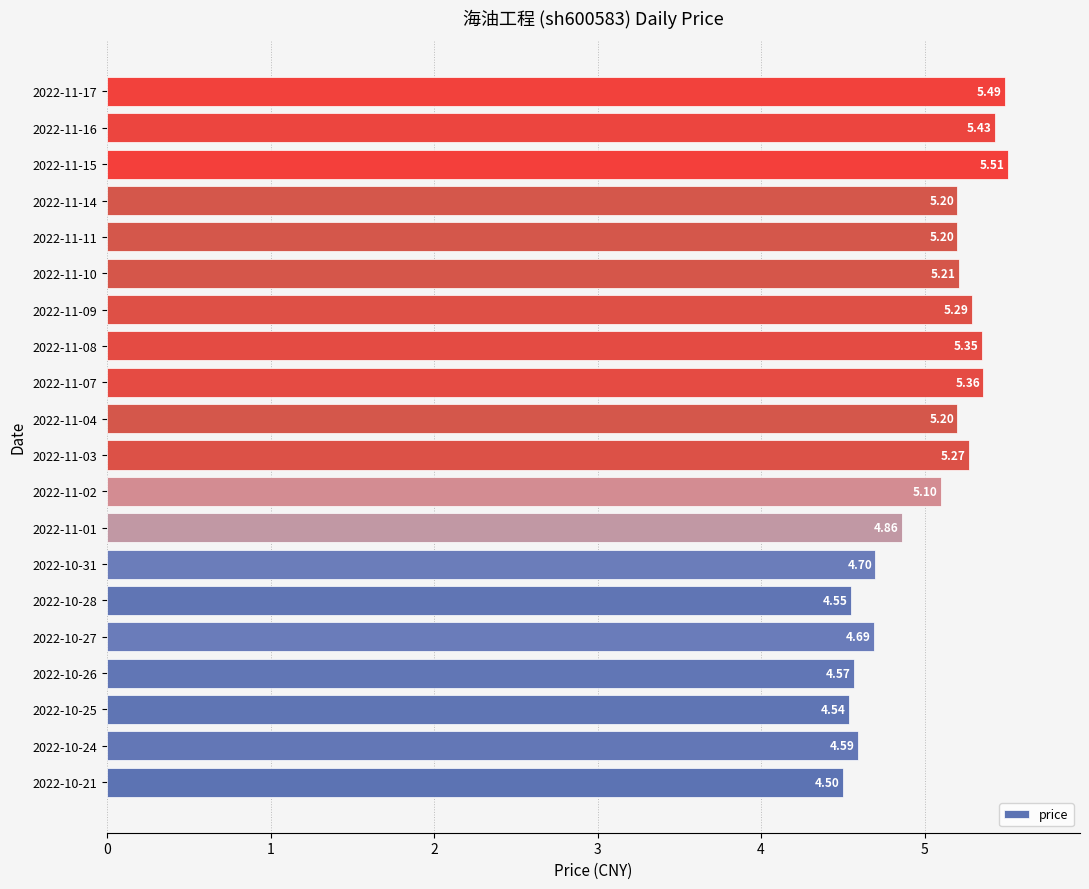

What is the difference between the second highest and minimum values?

1.0